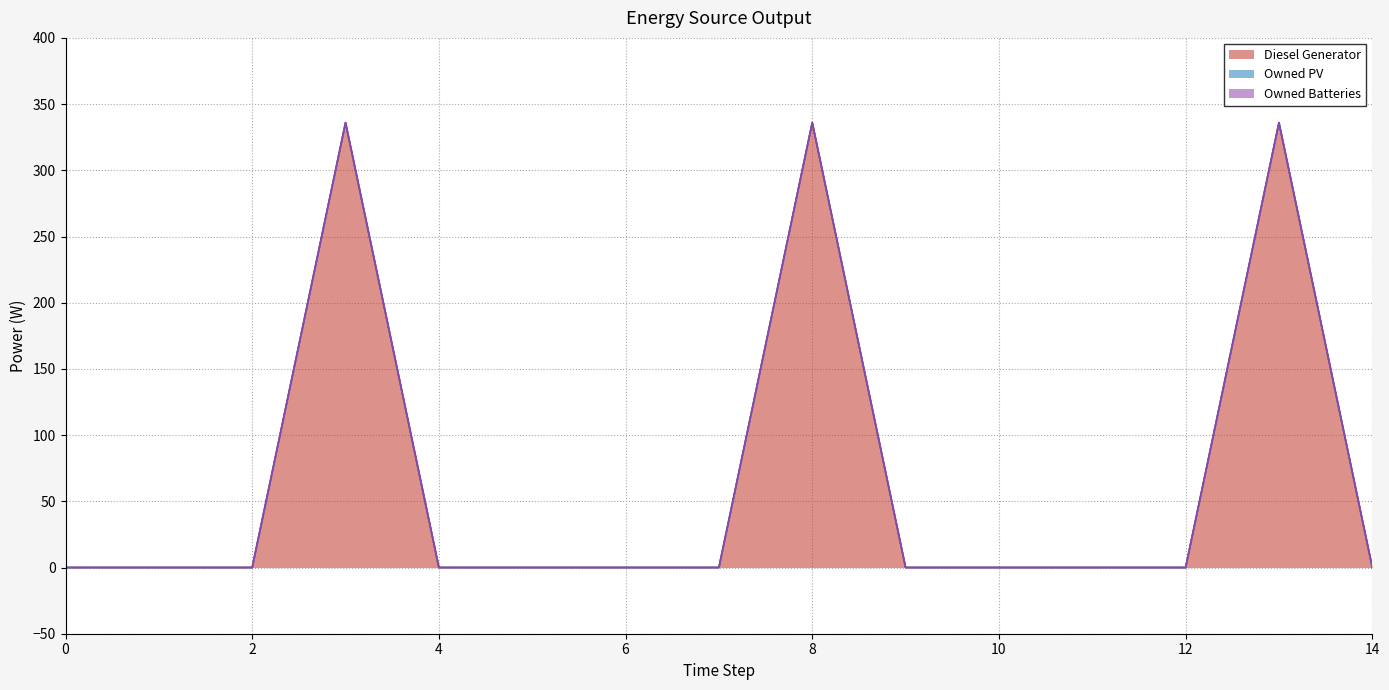

Count the number of data series in this chart.

3